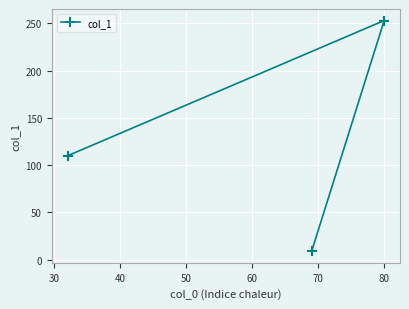

Reading right to left, transcribe all the data shown in this chart.

253	9	110